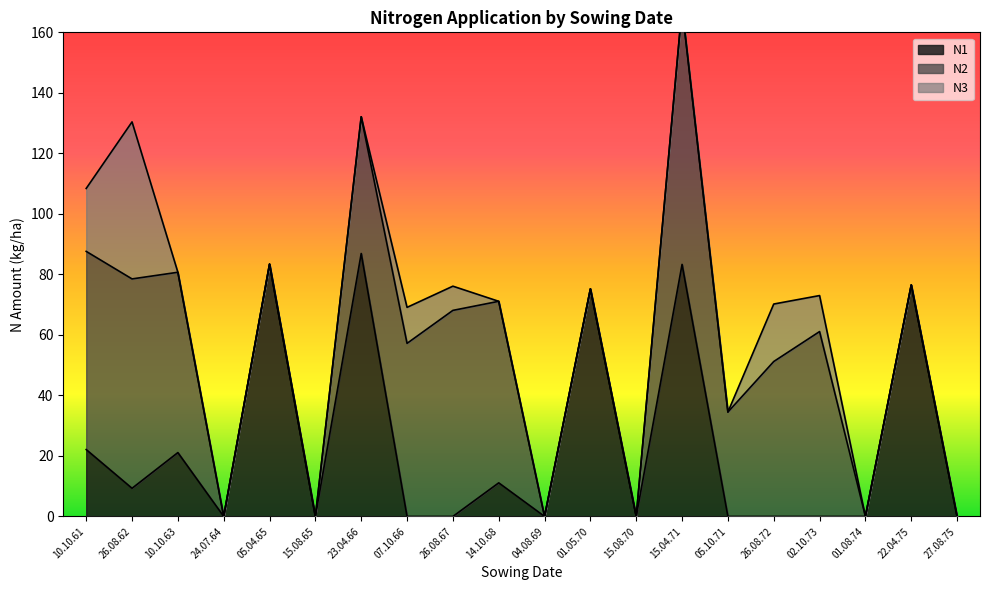

True or false: N3 and N2 cross at least once.

False